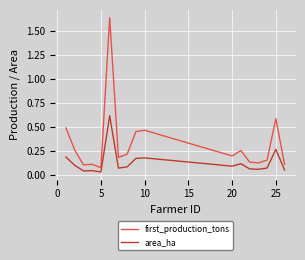

List the series in order of their peak value, lowest first.

area_ha, first_production_tons